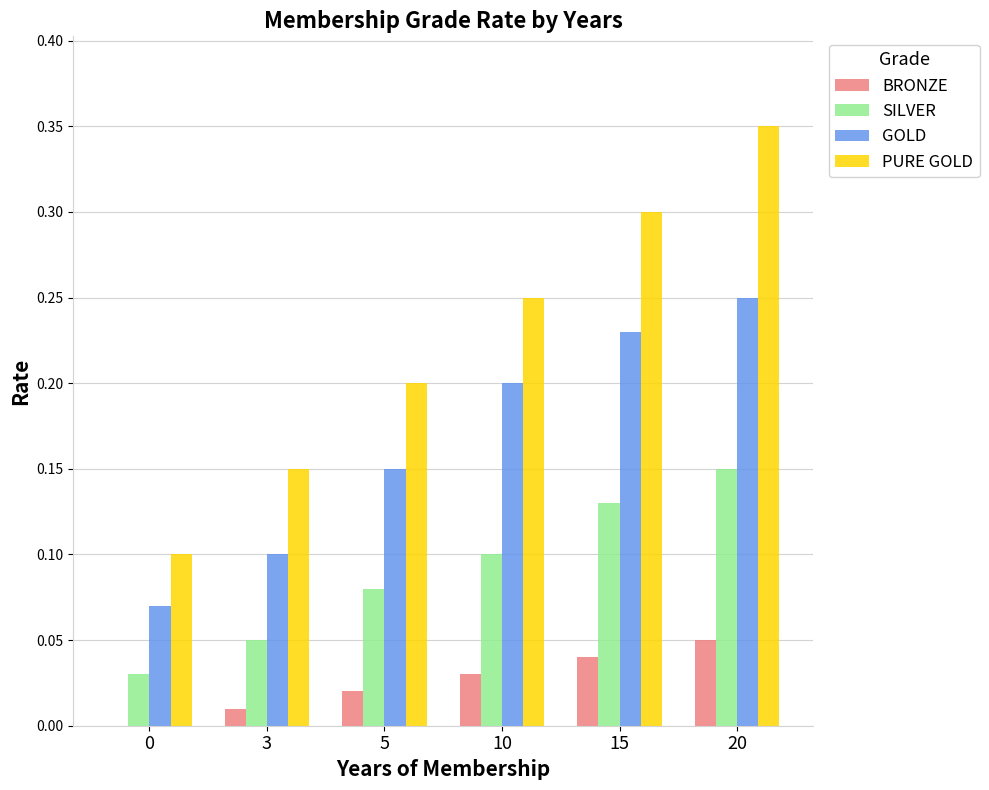

At which category does the chart reach its peak across all series?

20